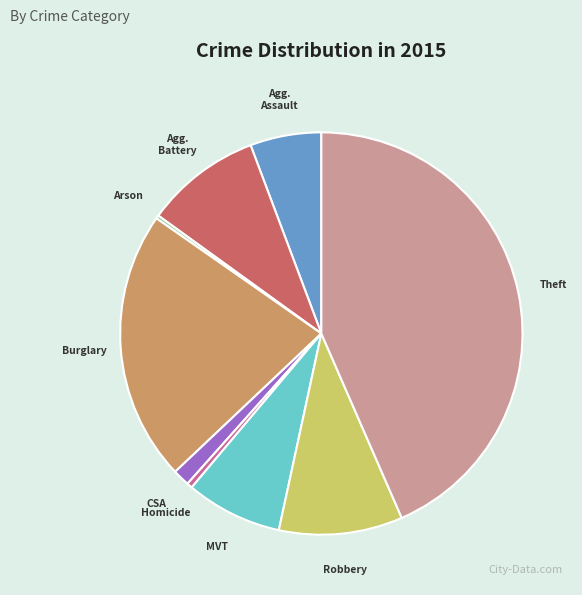

Is there a majority slice in this chart?

No